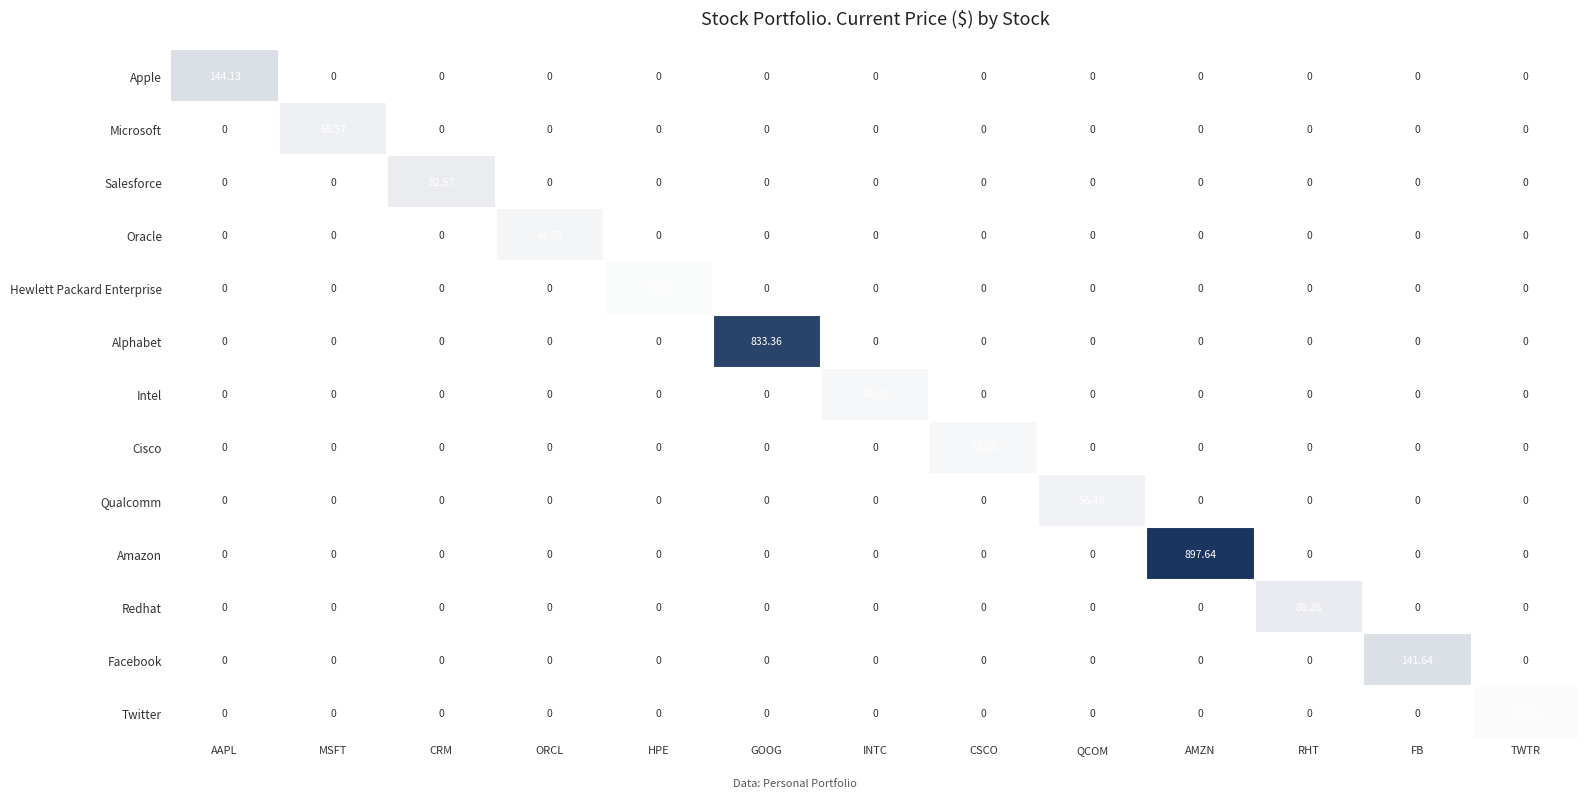

At which label does Apple reach its peak?

AAPL